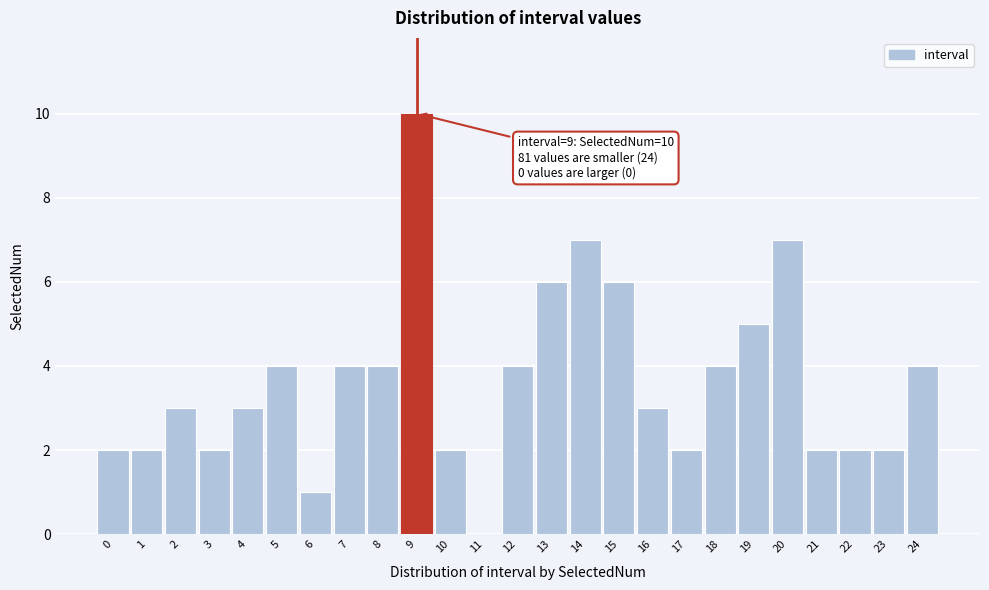

Reading right to left, transcribe all the data shown in this chart.

24=4	23=2	22=2	21=2	20=7	19=5	18=4	17=2	16=3	15=6	14=7	13=6	12=4	11=0	10=2	9=10	8=4	7=4	6=1	5=4	4=3	3=2	2=3	1=2	0=2